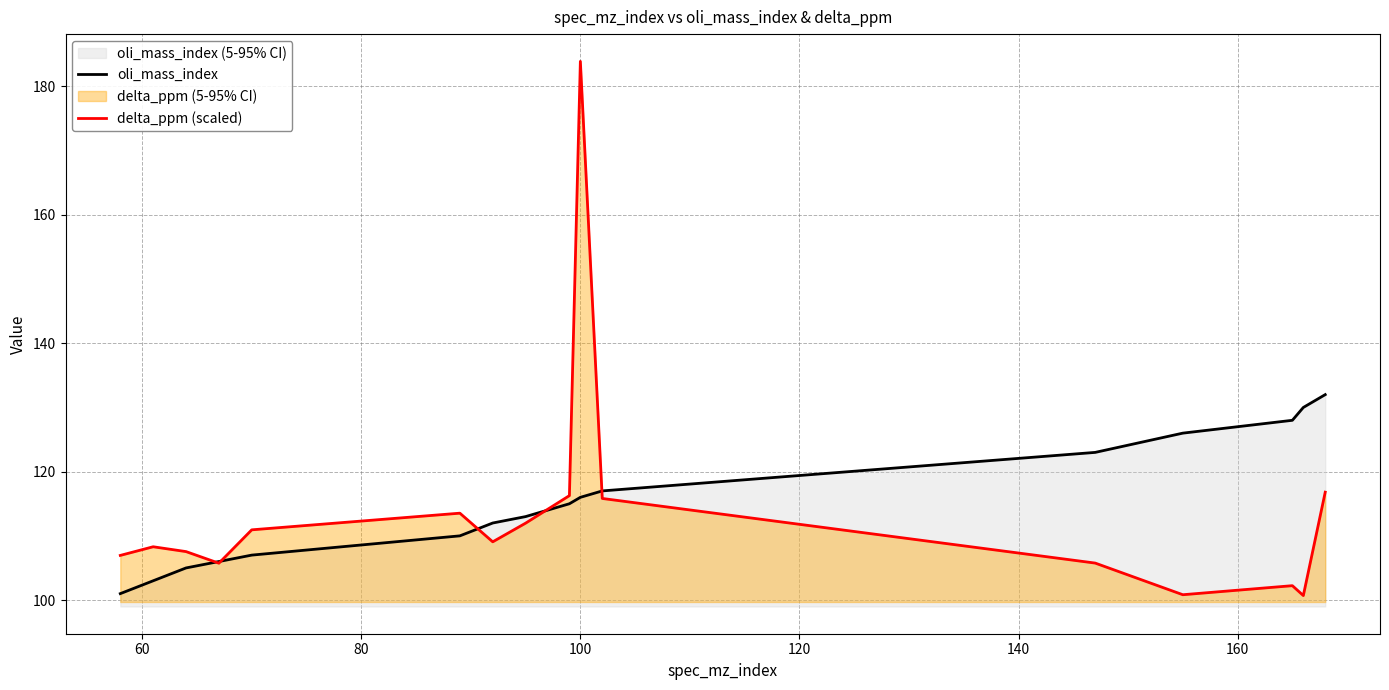

What is the minimum value shown in the chart?

100.7